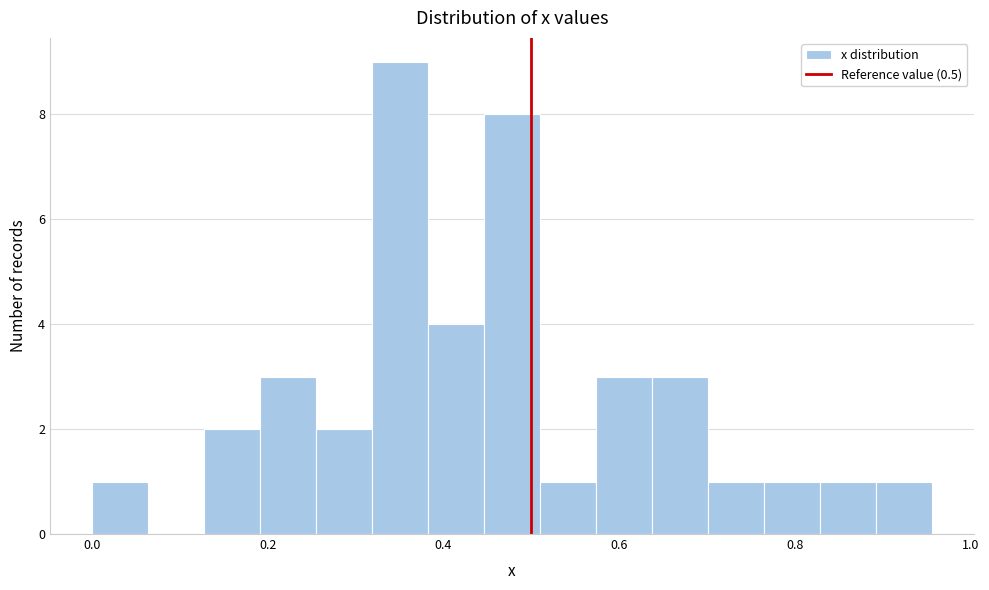

Read against the x-axis, roughly where is the centre of the tallest bar?

0.36